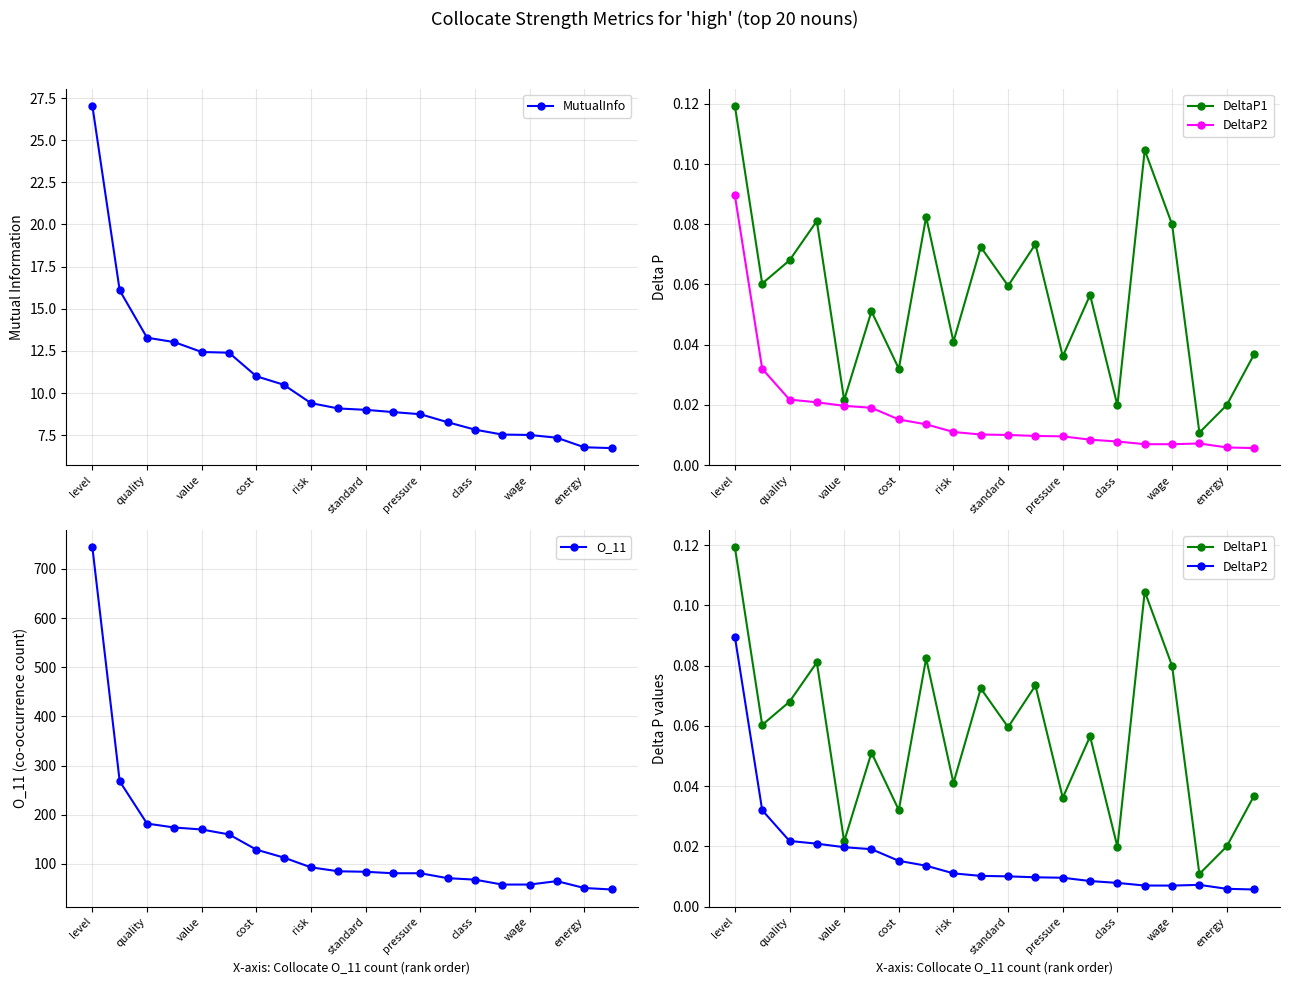

What is the approximate value of MutualInfo at risk?

9.4